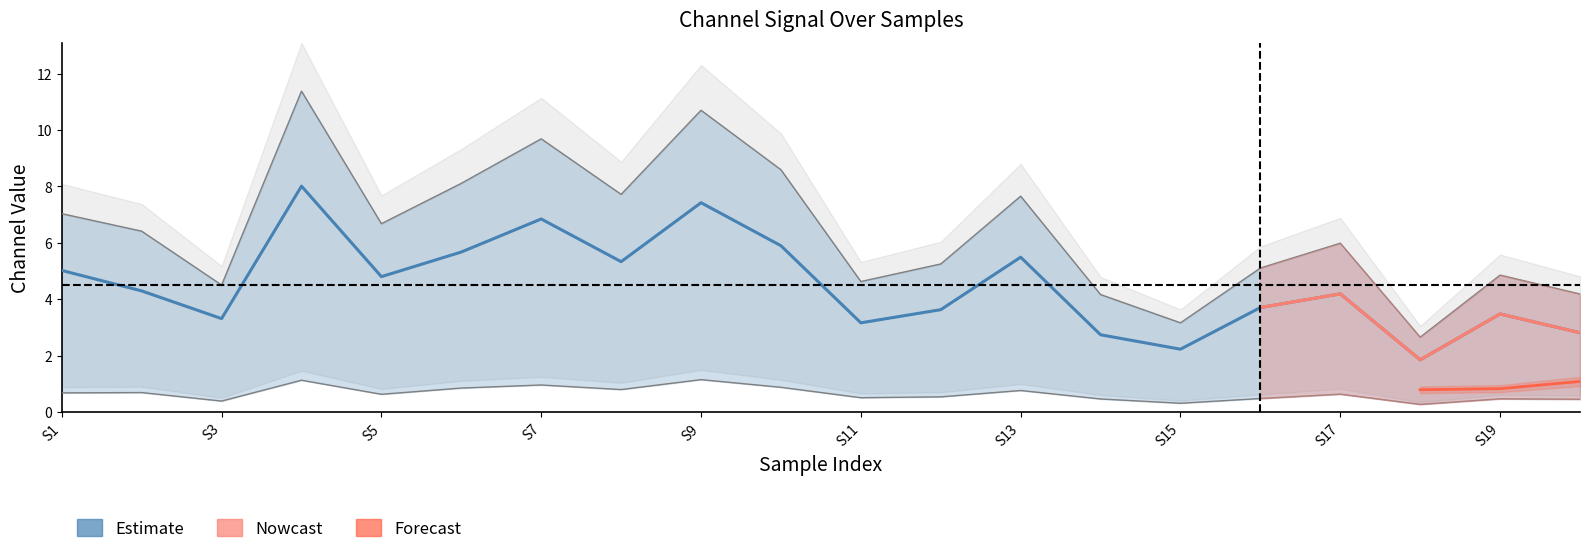

The value of 1_channel at S5 is 10.3. True or false?

False